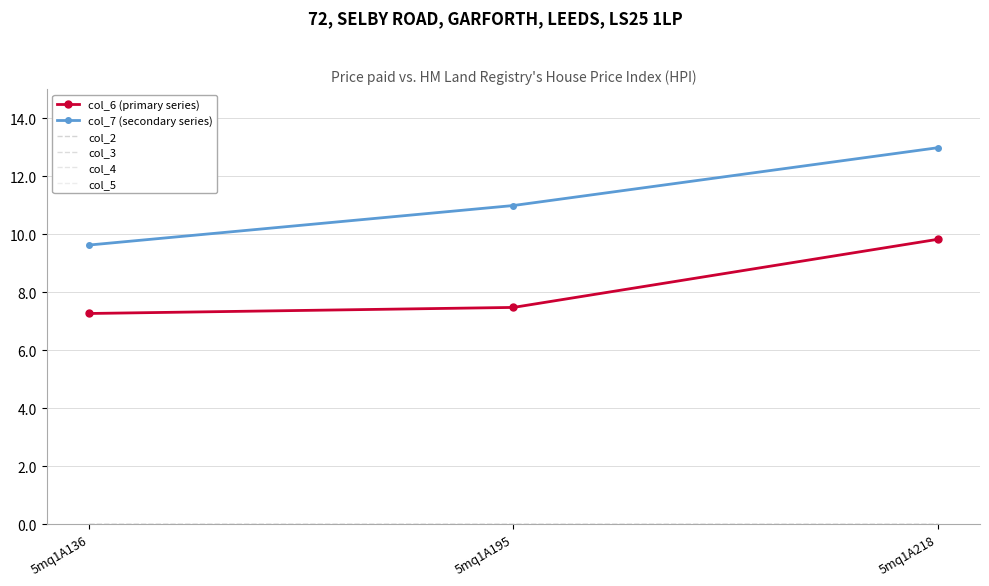

At how many categories does at least one series exceed 11?

1